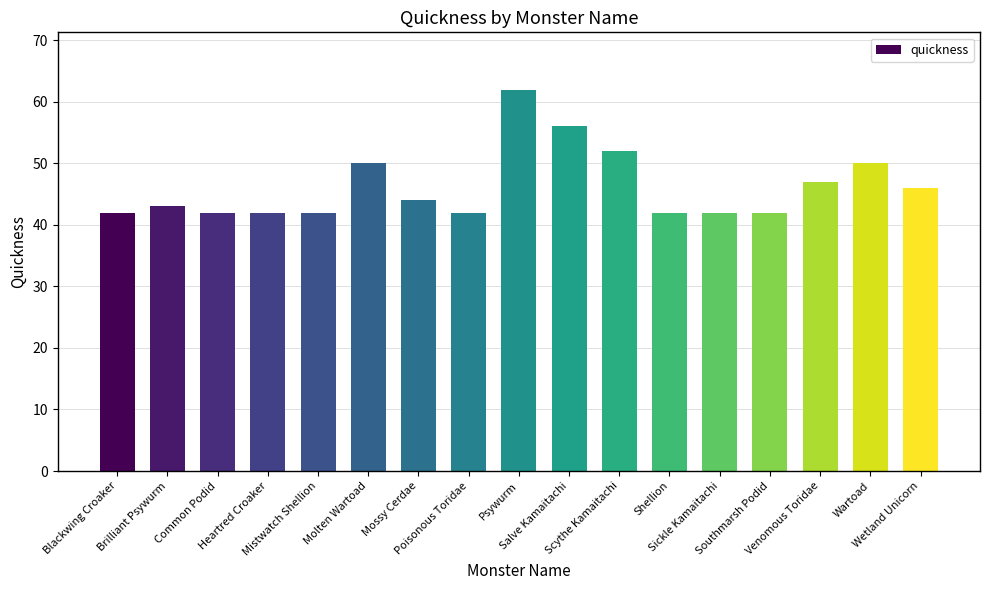

Read the value at Mistwatch Shellion, to the nearest 10.

40